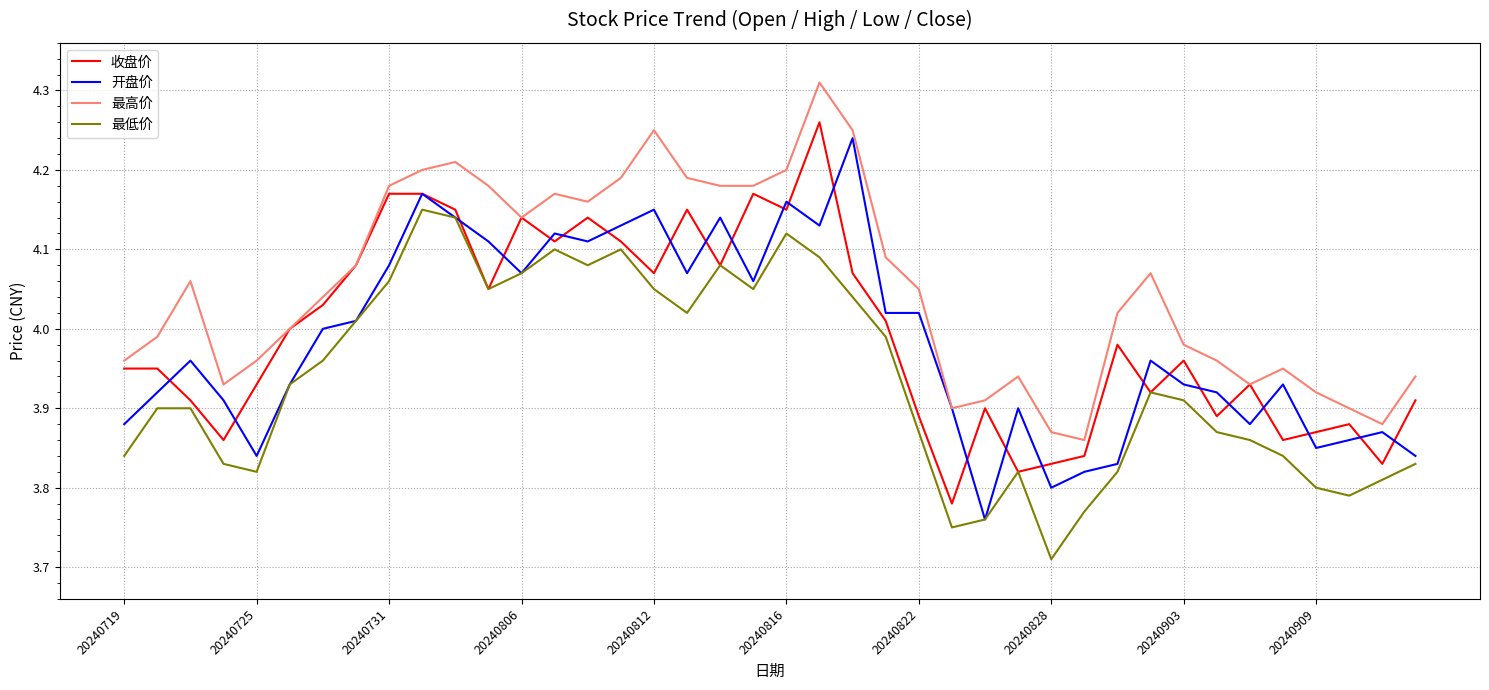

Which series has the largest total across all categories?

最高价